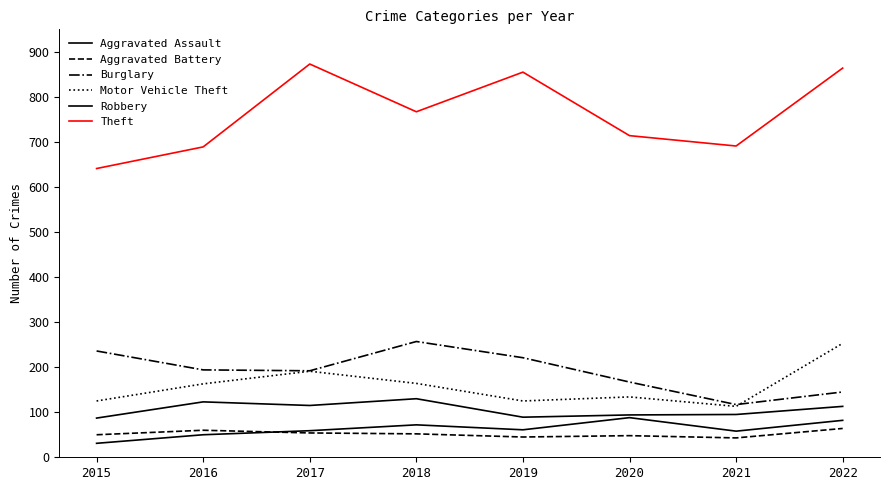

Which series has the largest total across all categories?

Theft